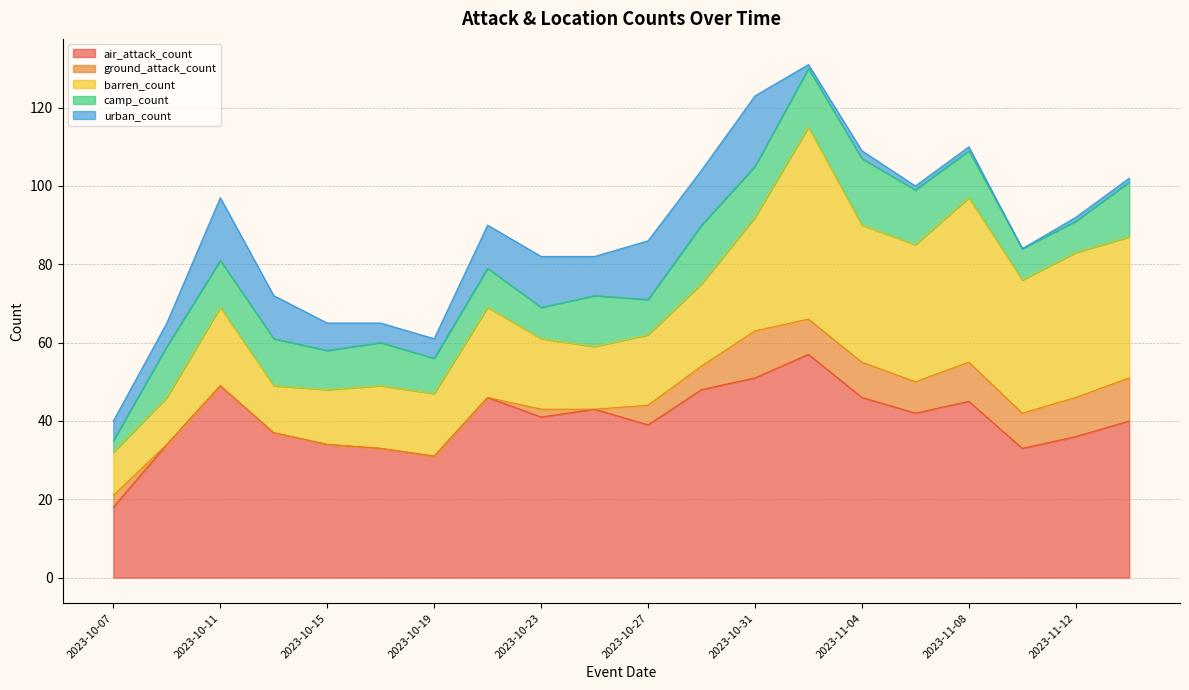

What is the label of the 8th point from the right?

2023-10-31